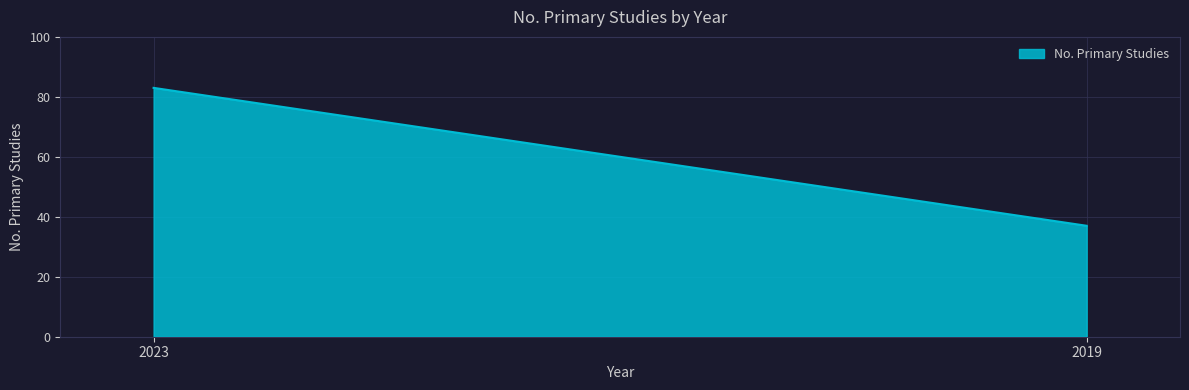

Rank the categories by value from highest to lowest.

2023, 2019